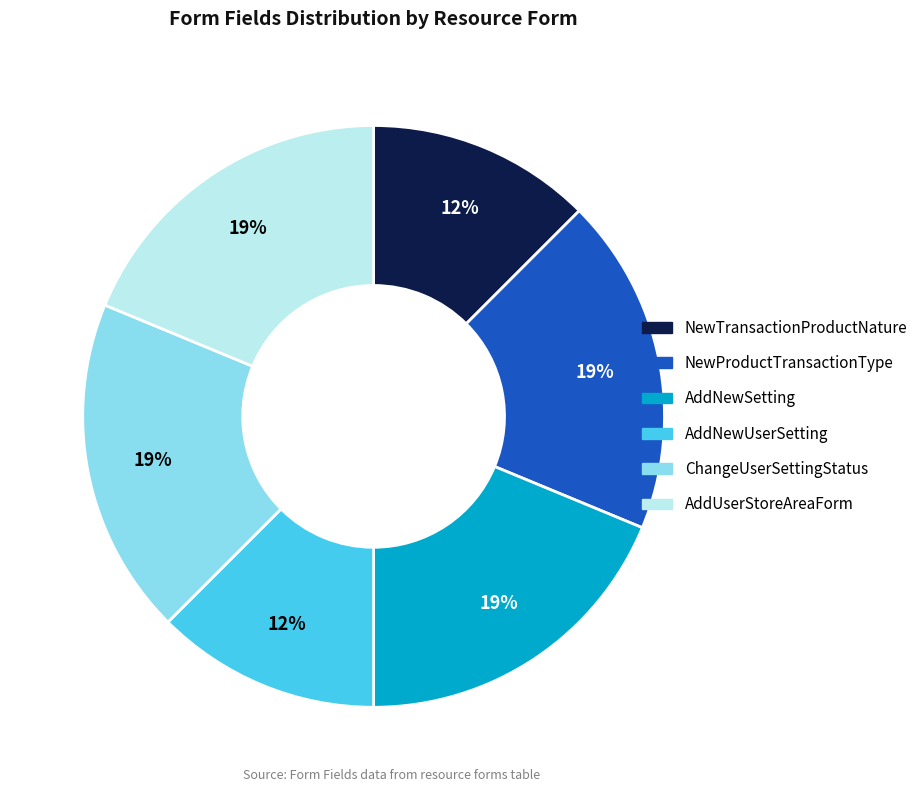

What is the ratio of the value at AddNewSetting to the value at ChangeUserSettingStatus?

1.0